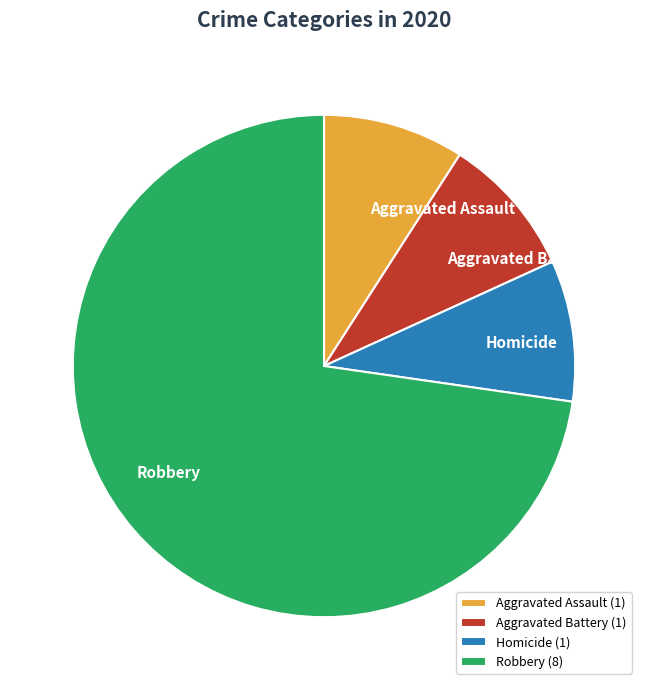

Is the sum of Robbery and Aggravated Battery greater than half?

Yes